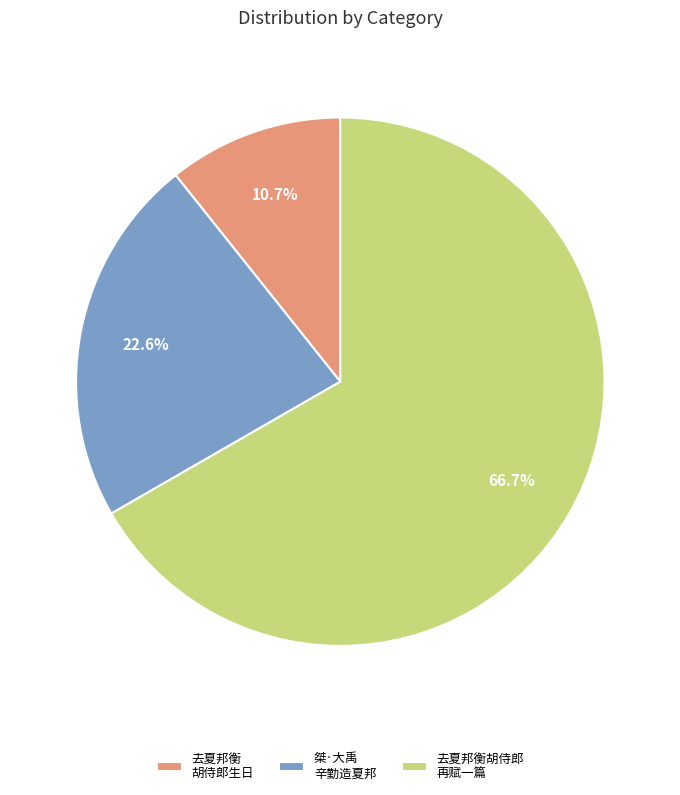

What is the majority slice?

去夏邦衡胡侍郎 再赋一篇